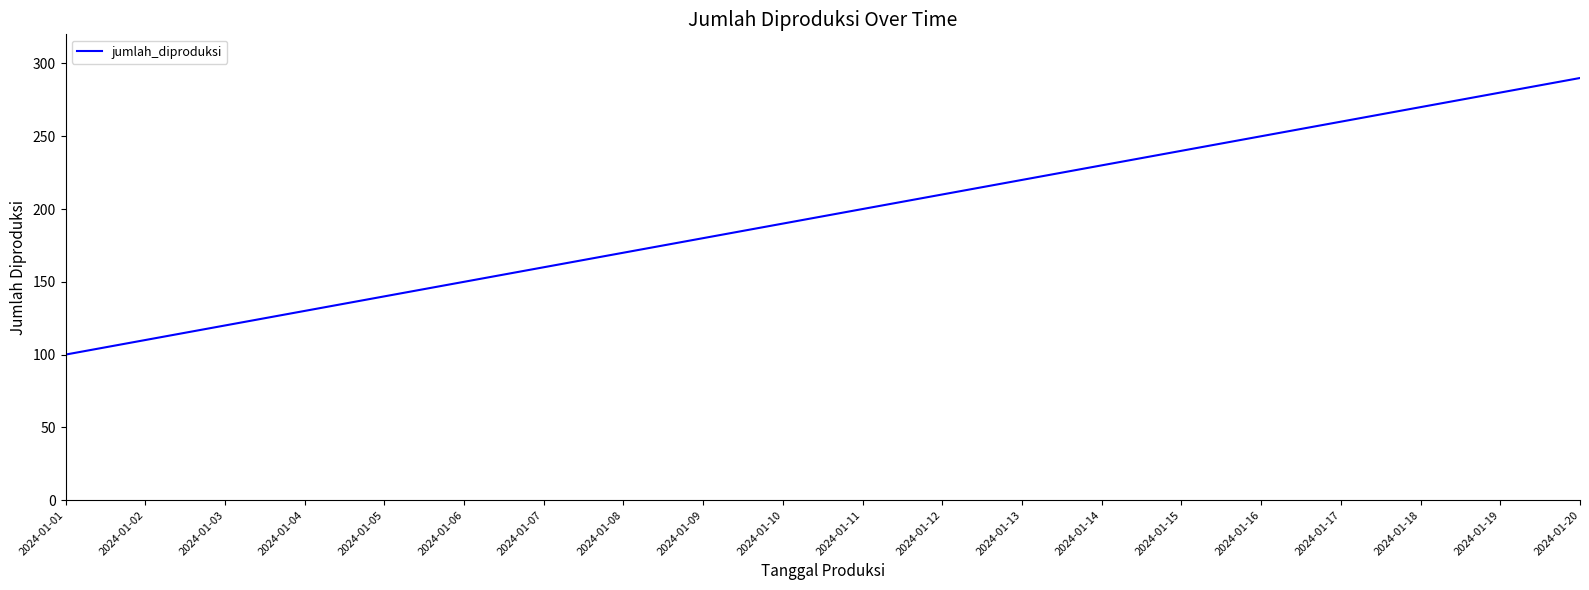

Does the chart have visible grid lines?

No